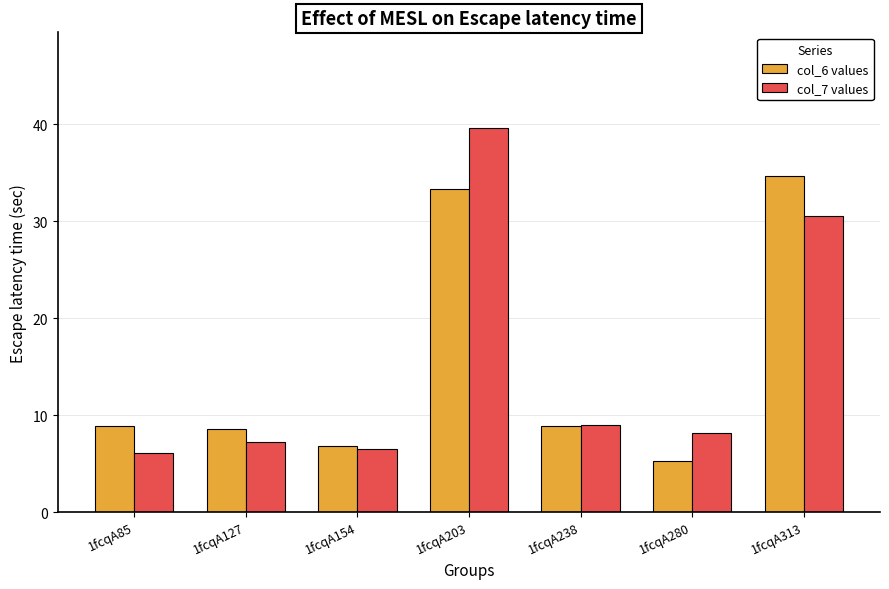

Which series has the largest range (max minus min)?

col_7 values